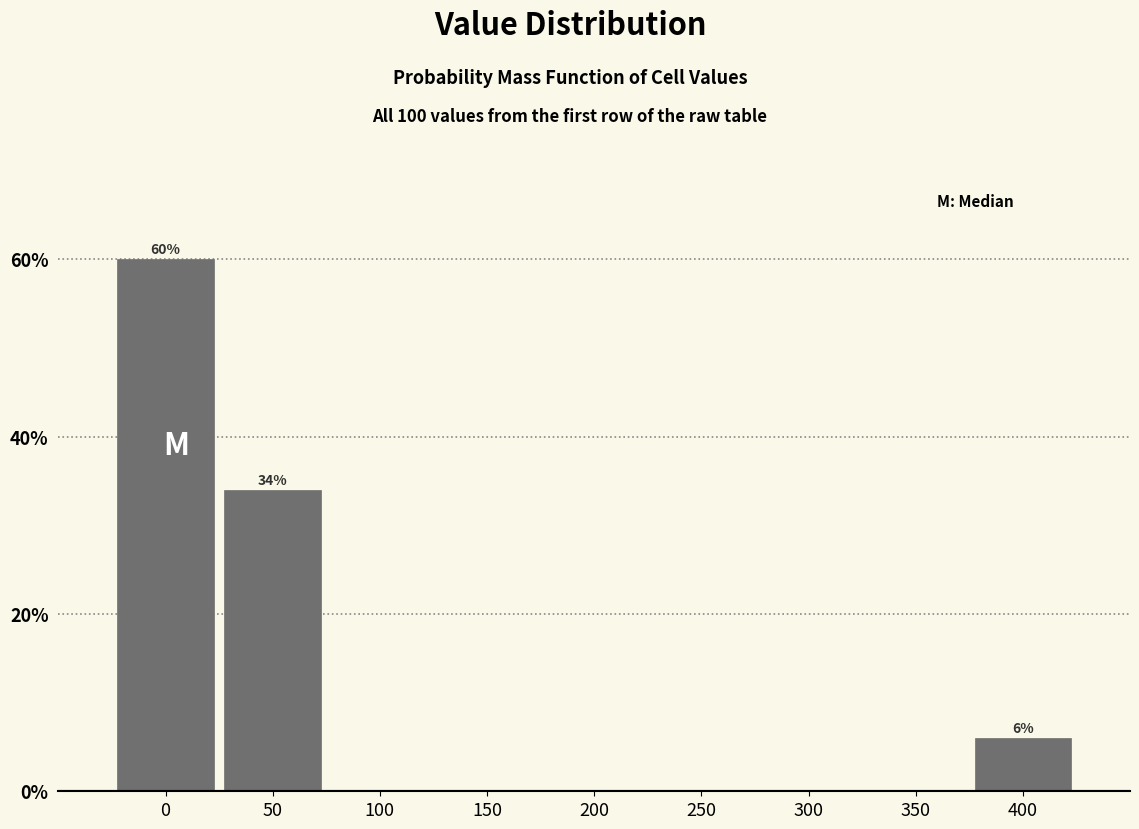

Reading right to left, what are all the values shown in this chart?

400=6	350=0	300=0	250=0	200=0	150=0	100=0	50=34	0=60